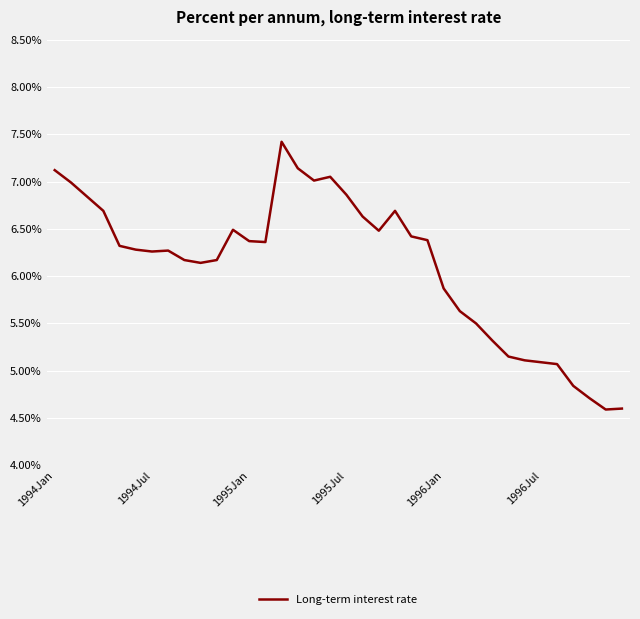

What is the smallest value displayed?

4.6